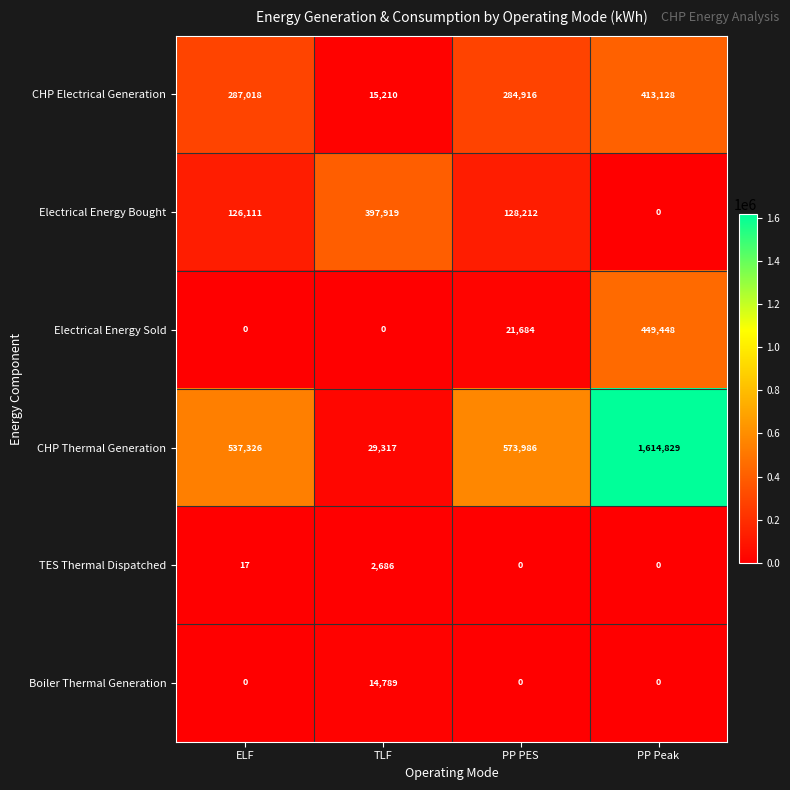

At which category is the sum across all series the highest?

PP Peak